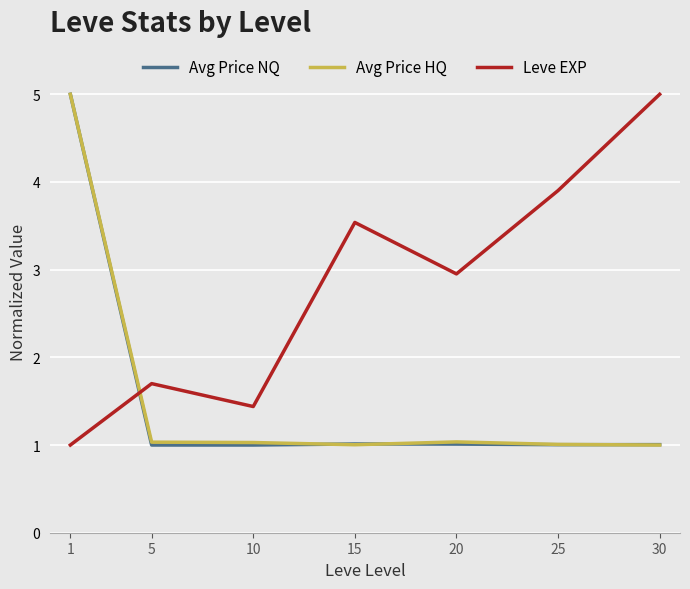

Read the Leve EXP value at 25.

3.9